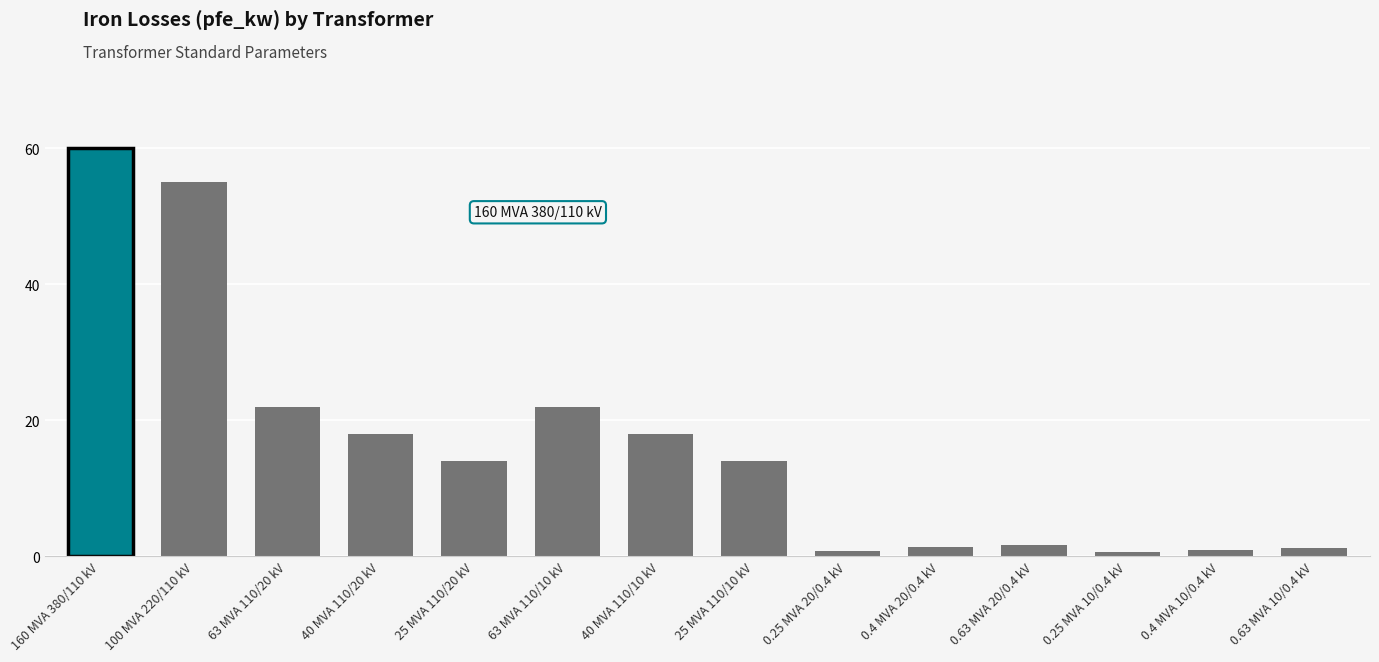

What is the difference between the maximum and second lowest values?

59.2